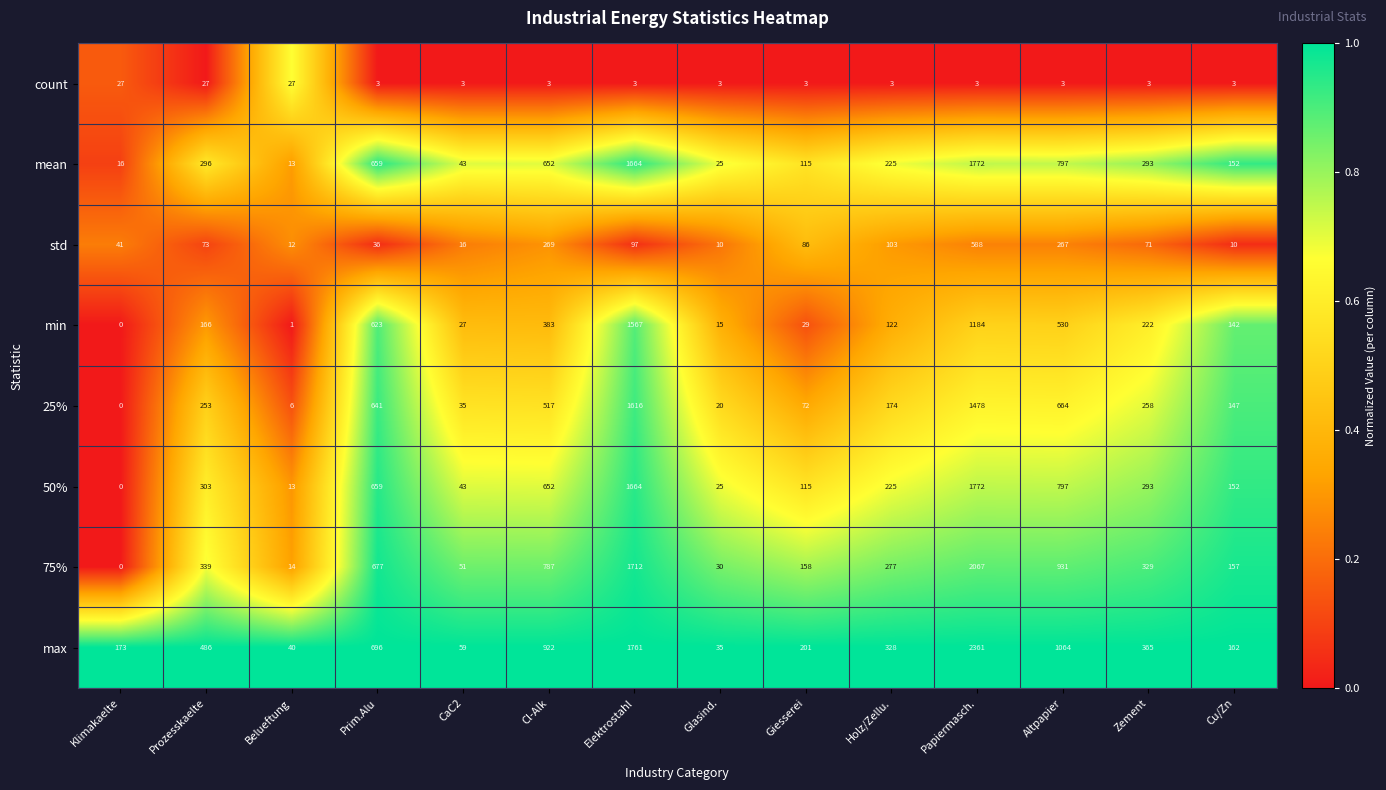

At which label does 75% first exceed 329?

Prozesskaelte